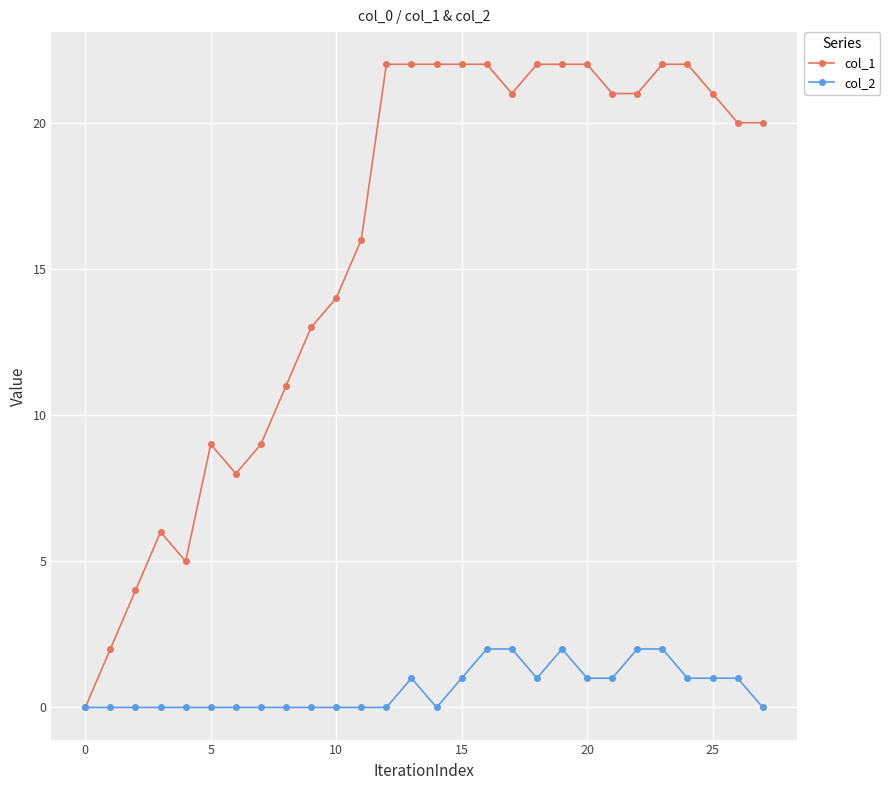

How many data points in col_1 are less than 21?

14